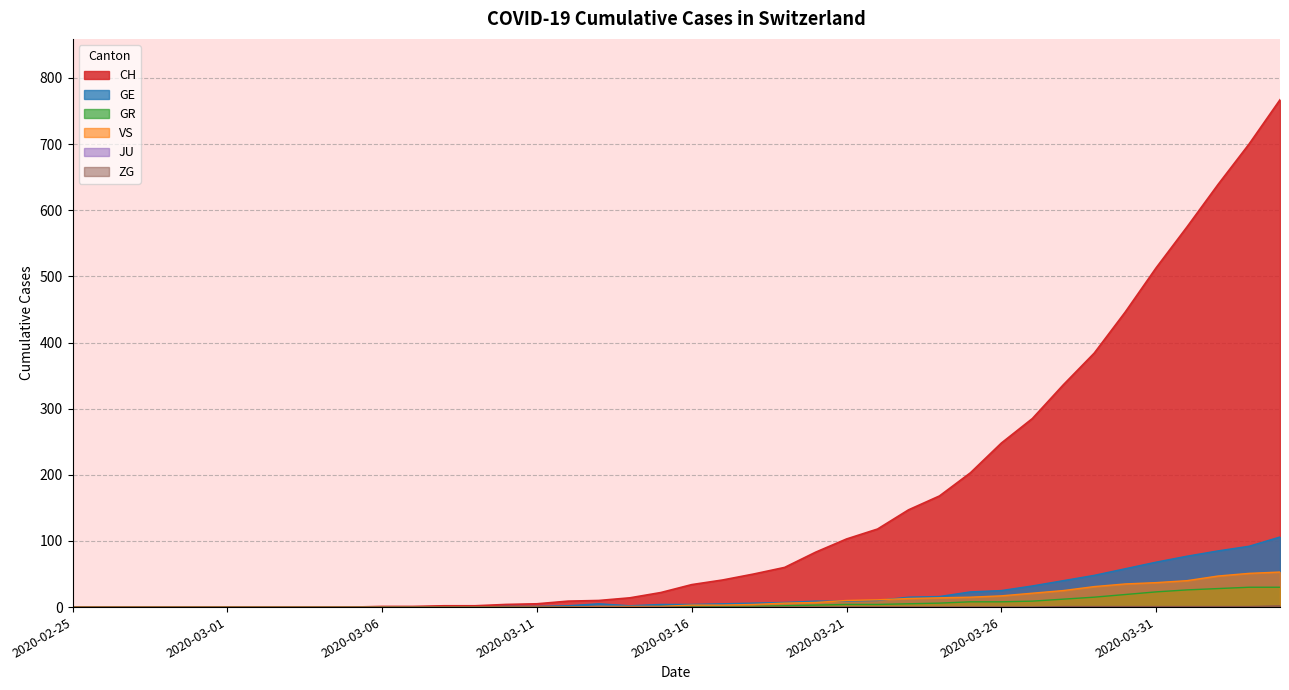

What is the maximum value shown in the chart?

767